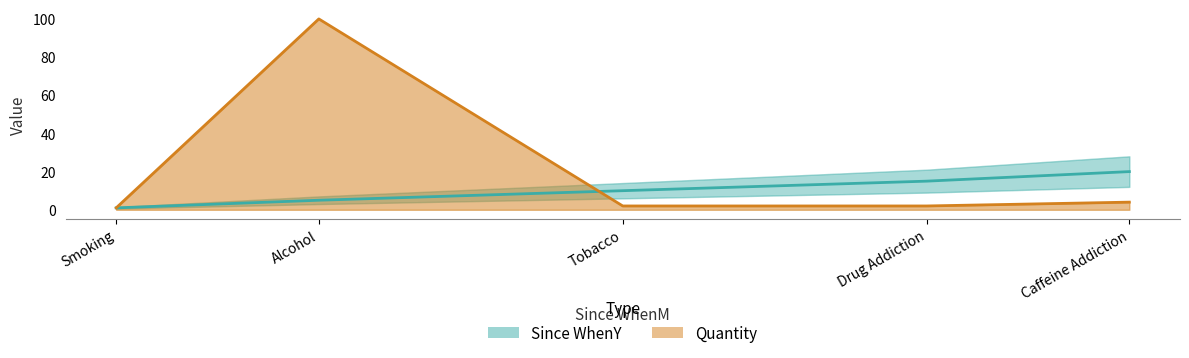

Rank the categories by Since WhenY value from lowest to highest.

Smoking, Alcohol, Tobacco, Drug Addiction, Caffeine Addiction